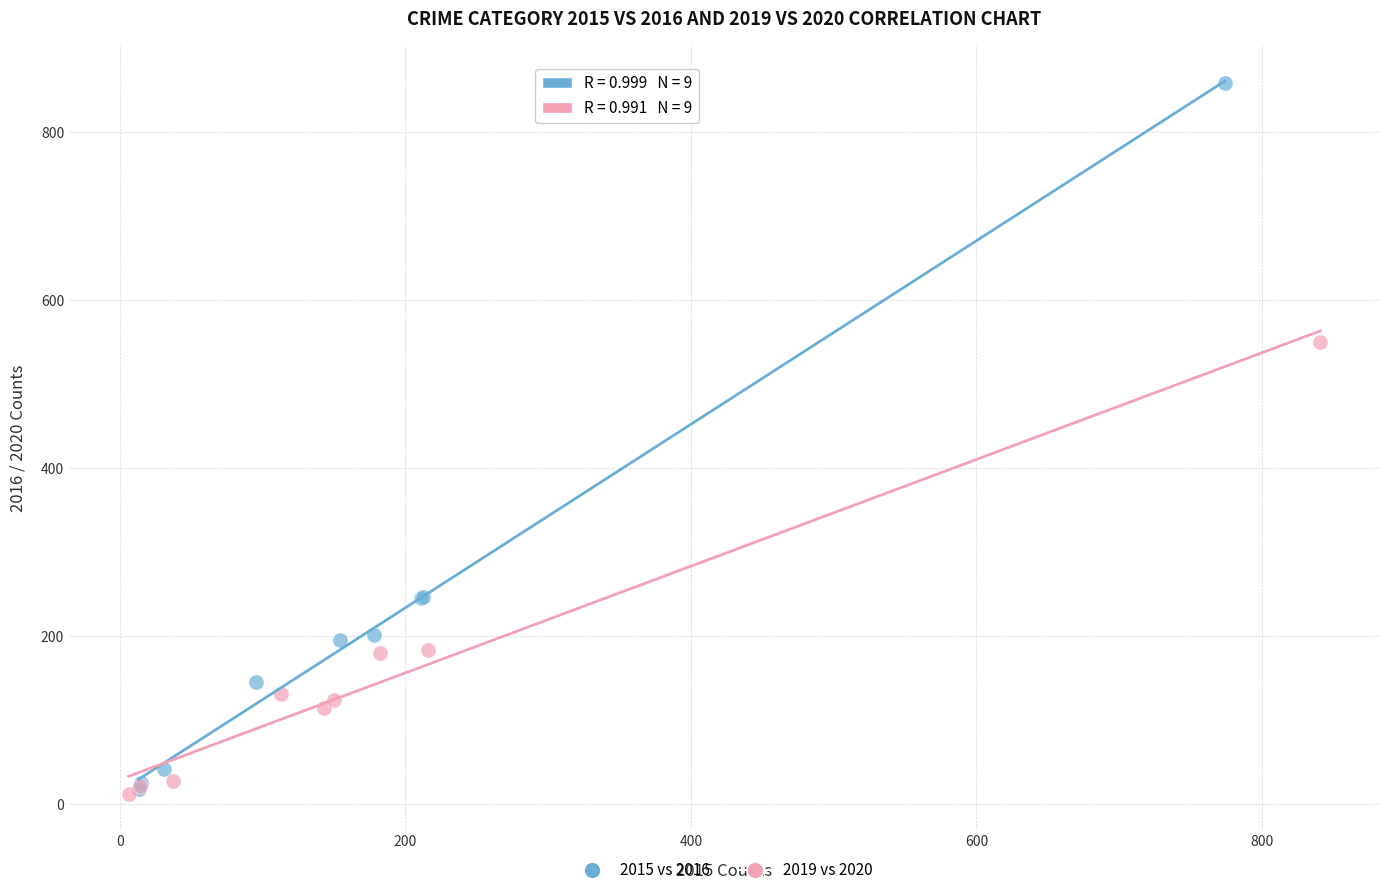

Which series has the widest spread of Y values?

2015 vs 2016